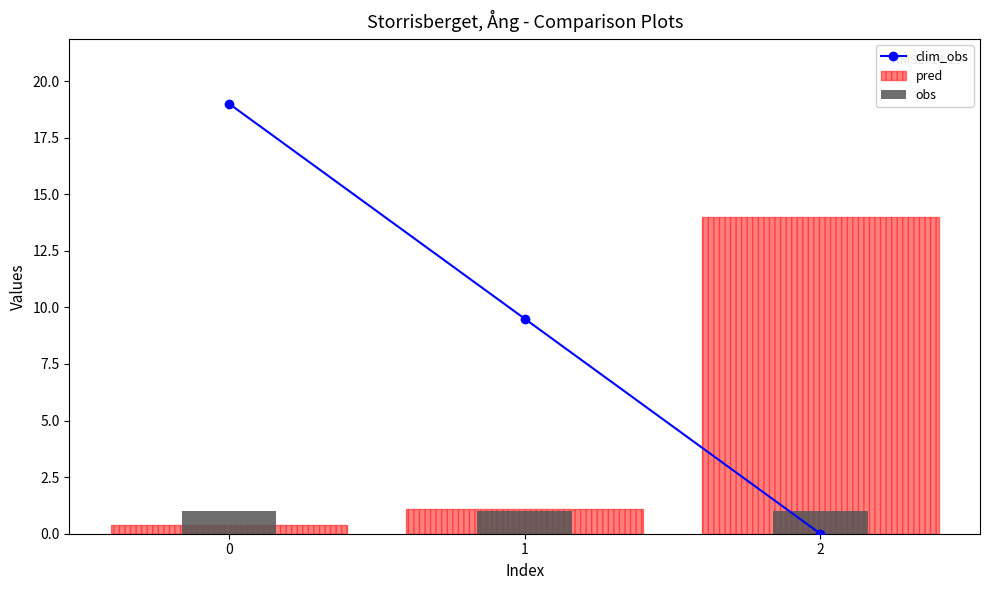

Reading left to right, transcribe all the data shown in this chart.

clim_obs: 0=19.0	1=9.5	2=0.0
pred: 0=0.4	1=1.1	2=14.0
obs: 0=1.0	1=1.0	2=1.0